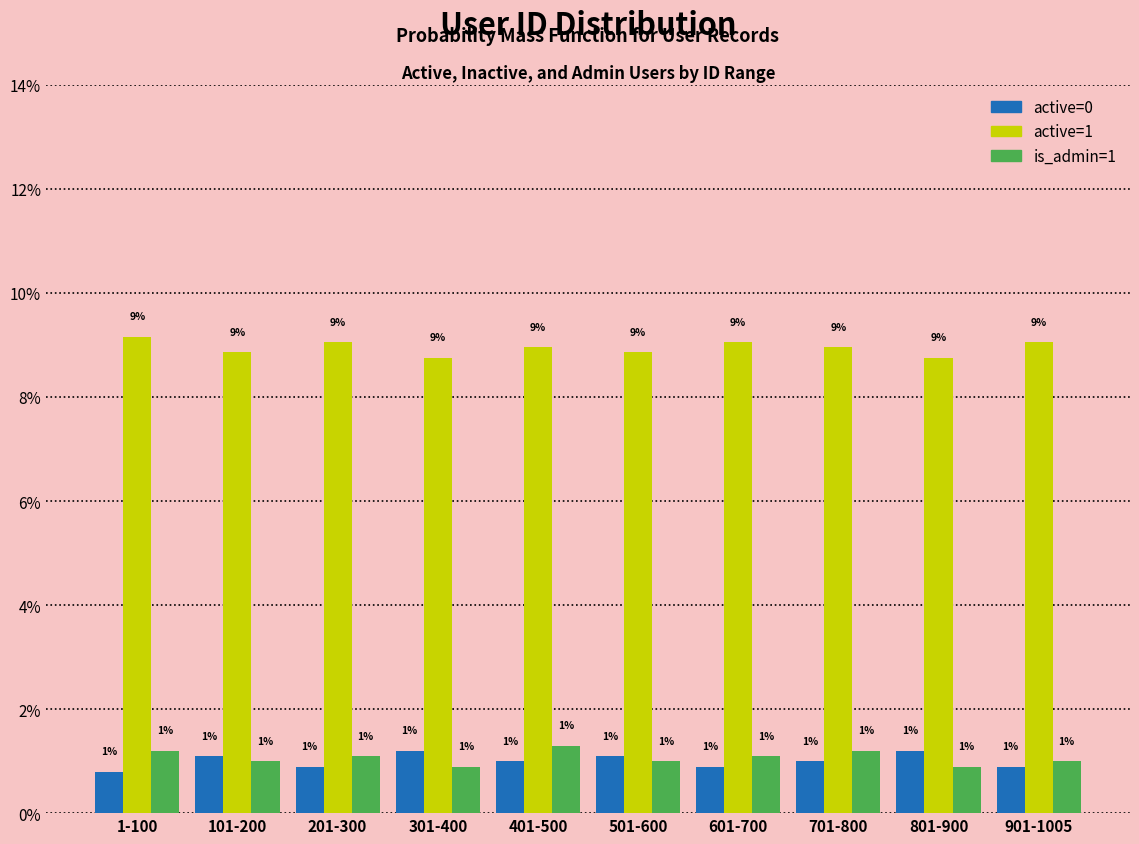

At how many categories does at least one series exceed 5?

10